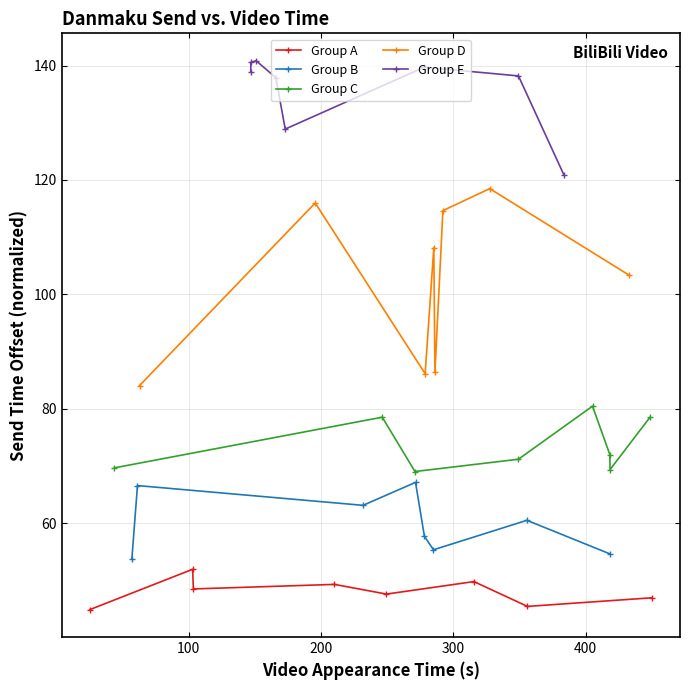

List the series in order of their peak value, lowest first.

Group A, Group B, Group C, Group D, Group E